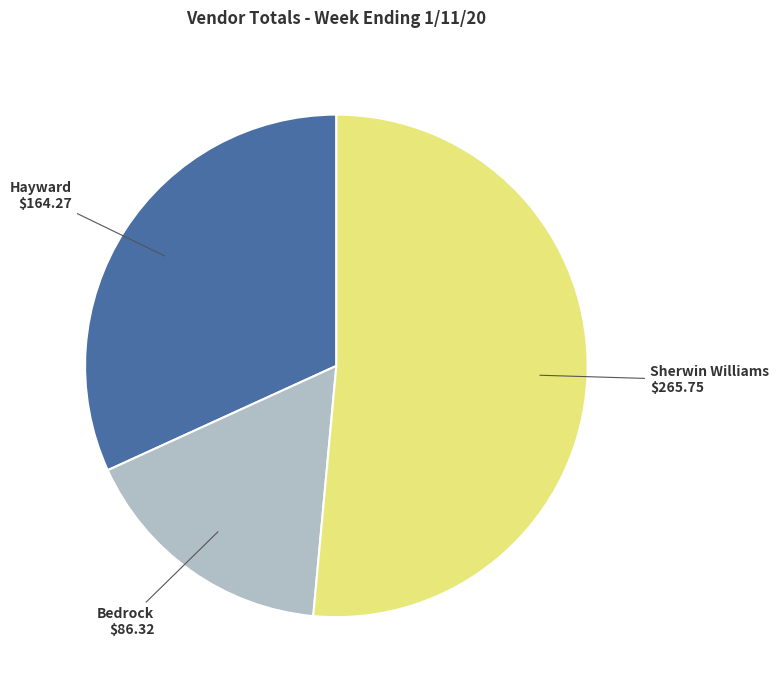

Count the number of slices in the pie.

3